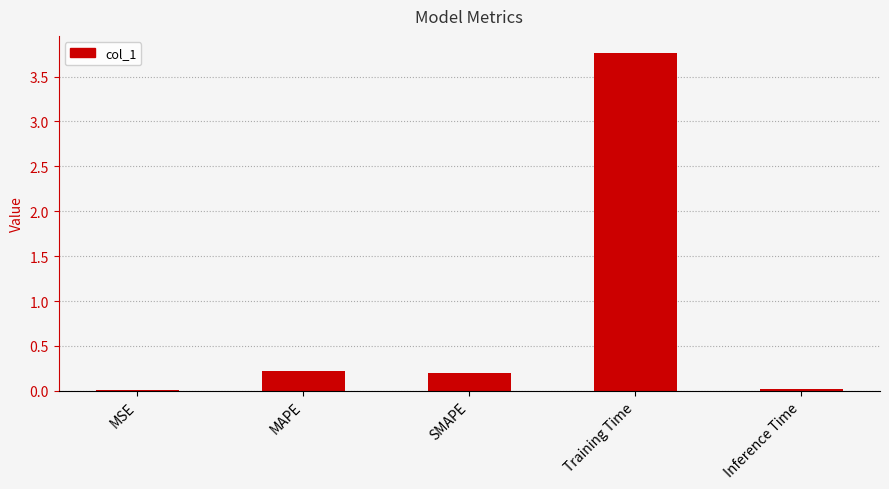

Read the value at Training Time.

3.8